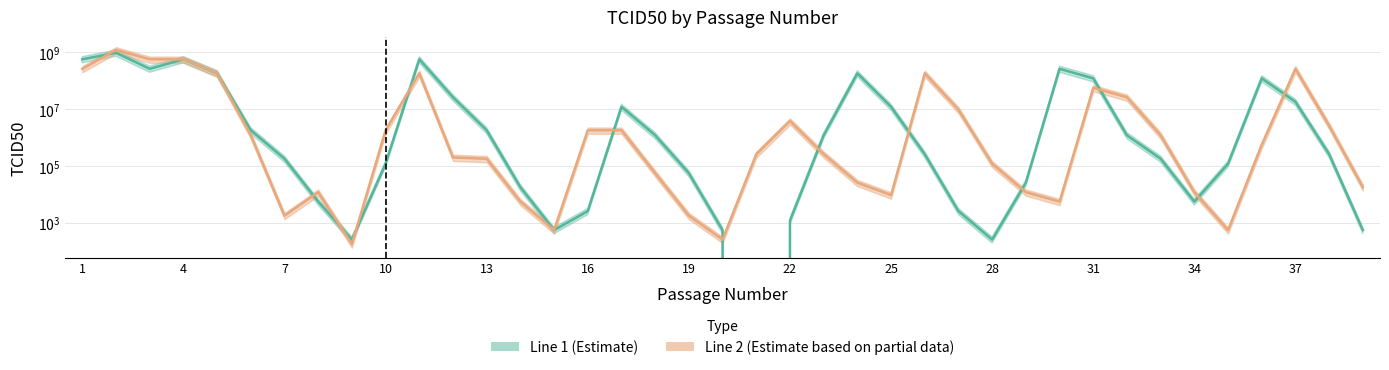

What is the difference between the Line 2 TCID50 values at 1 and 11?

80000000